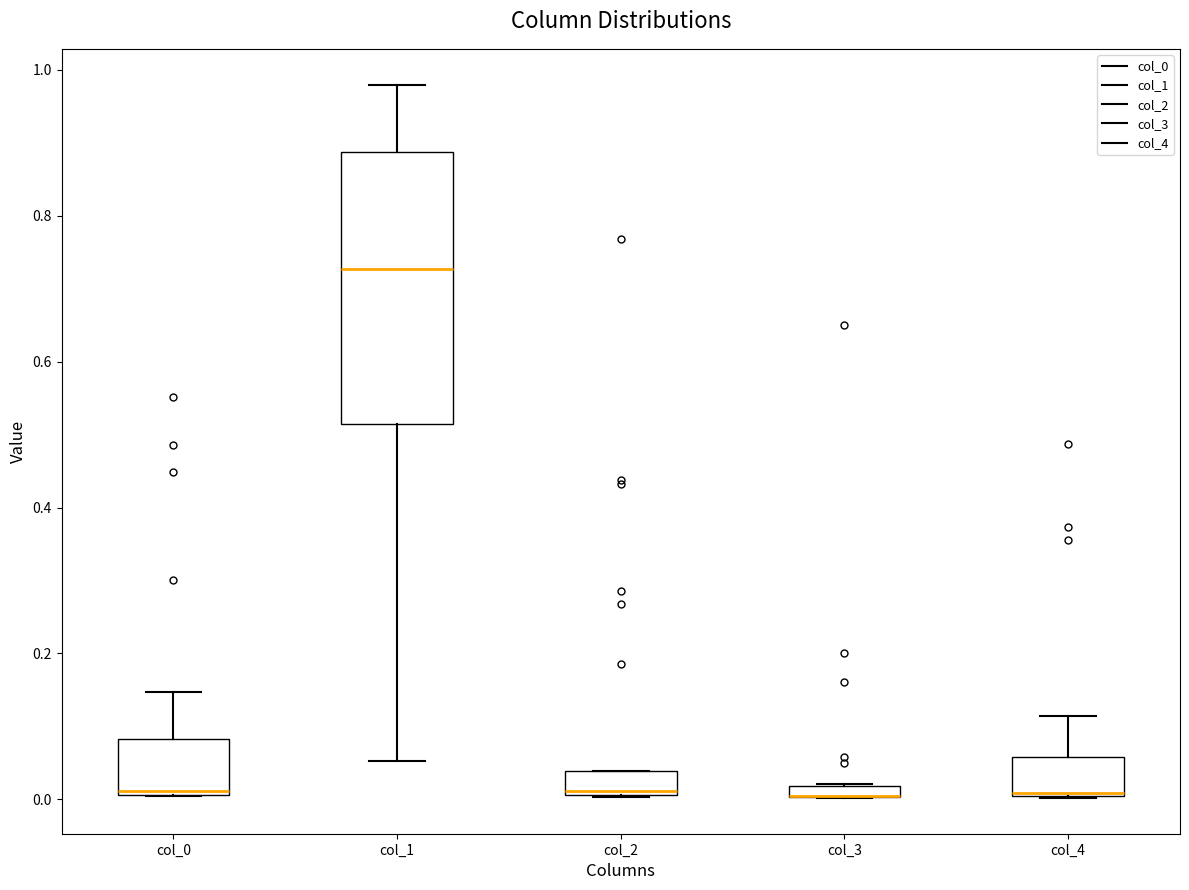

Where is the upper edge of the box for col_4 on the y-axis? The values are not printed on the chart, so give them approximately, as read against the axis.

0.06